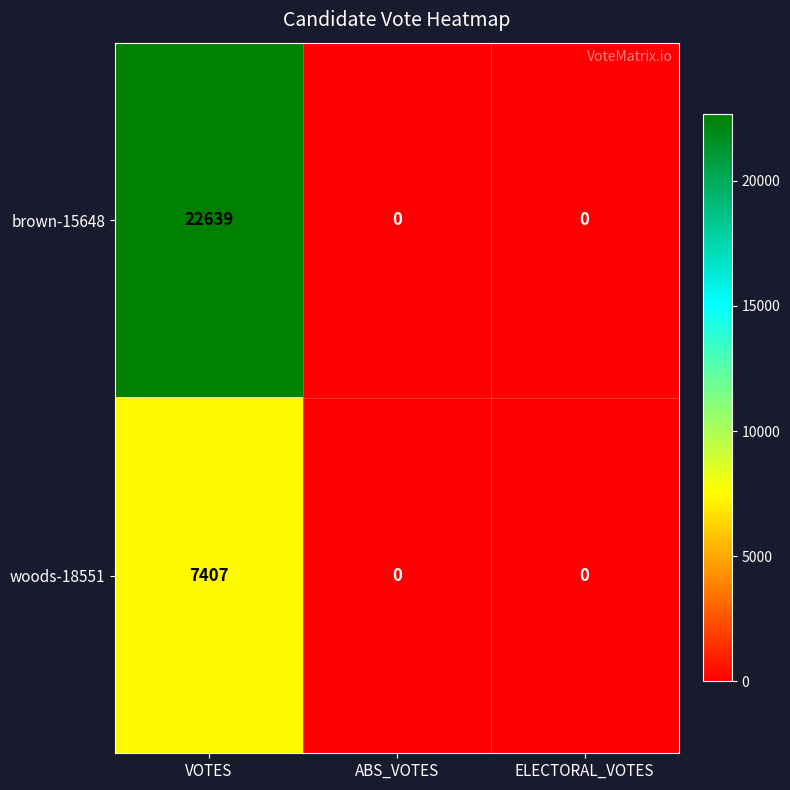

What is the average value of the brown-15648 series?

7546